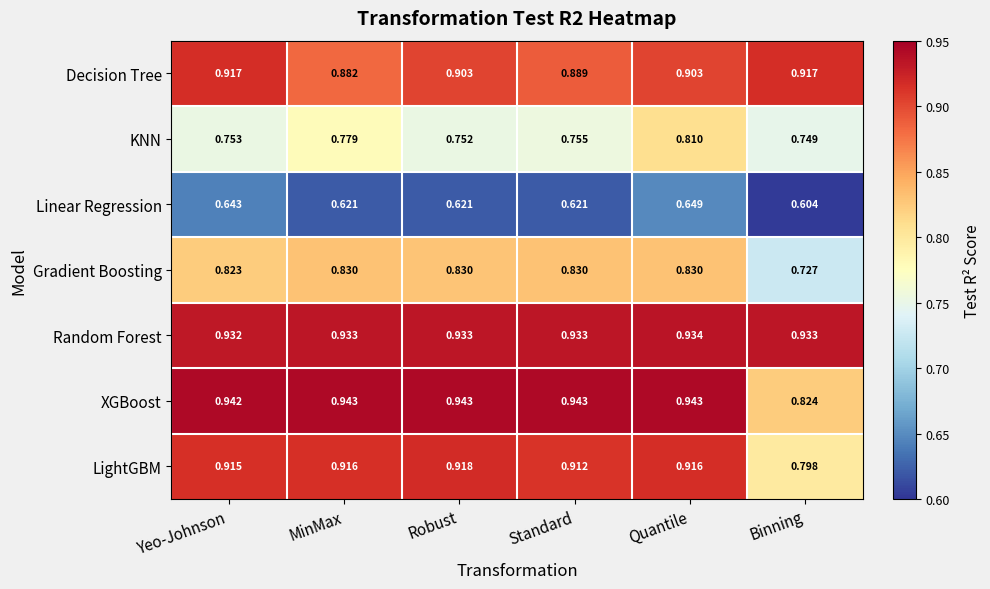

At Binning, list the series in order from smallest to largest.

Linear Regression, Gradient Boosting, KNN, LightGBM, XGBoost, Decision Tree, Random Forest